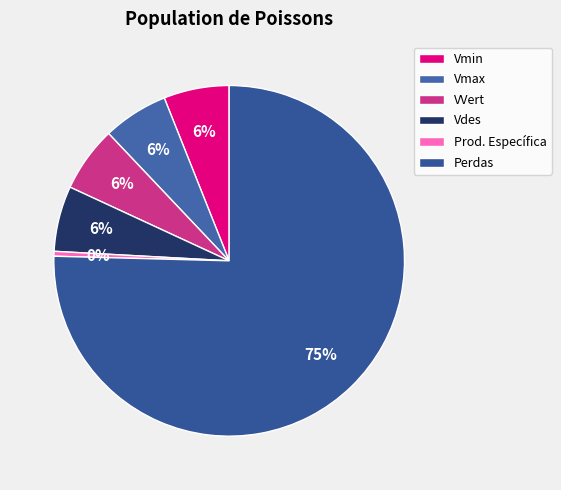

Which category has the biggest portion of the pie?

Perdas